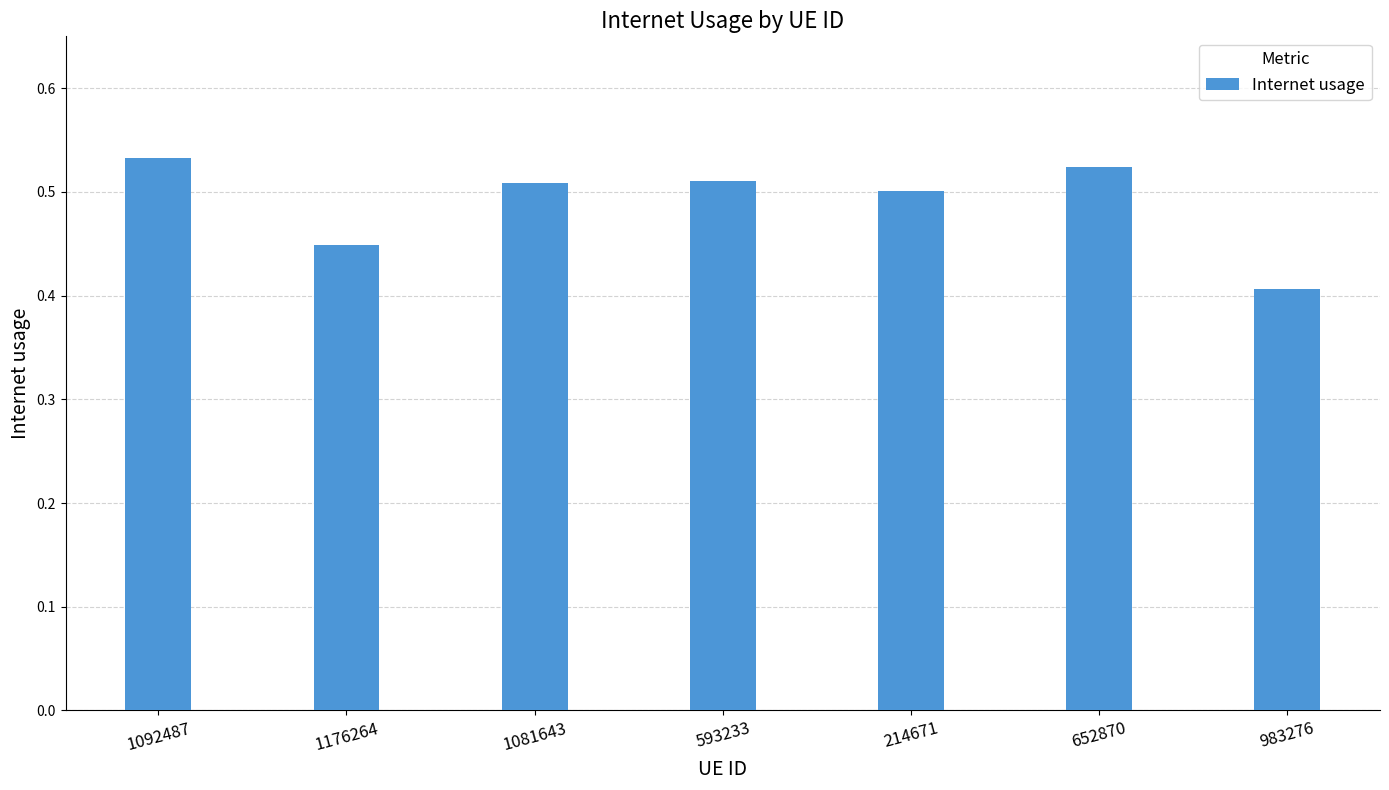

What is the label of the 4th bar from the left?

593233